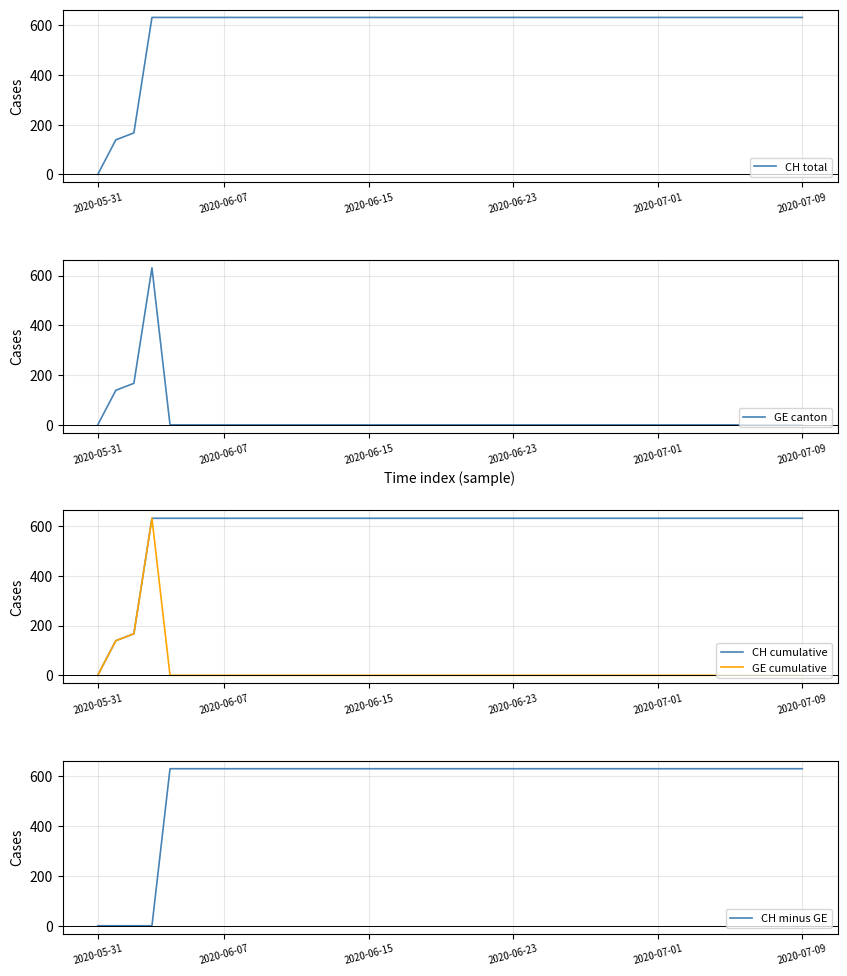

The value of CH cumulative at 20 is 631. True or false?

True